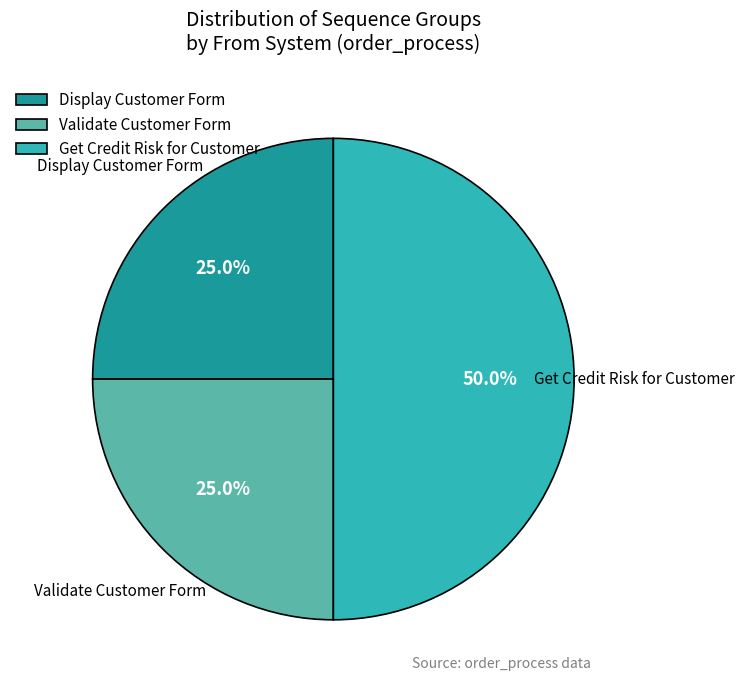

Approximately how many times larger is the value at Validate Customer Form compared to Display Customer Form?

1.0